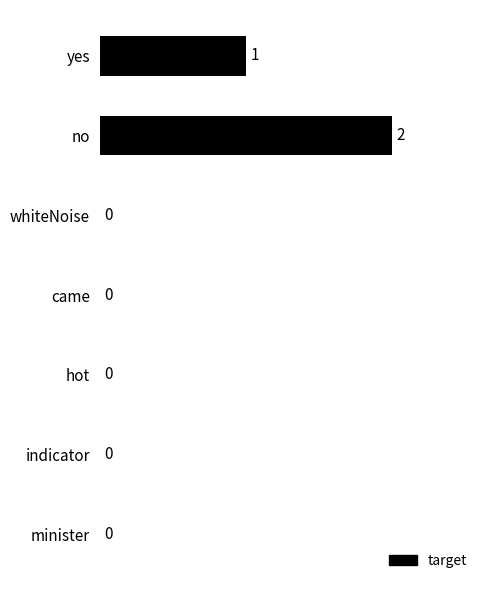

Which has a higher value, yes or no?

no